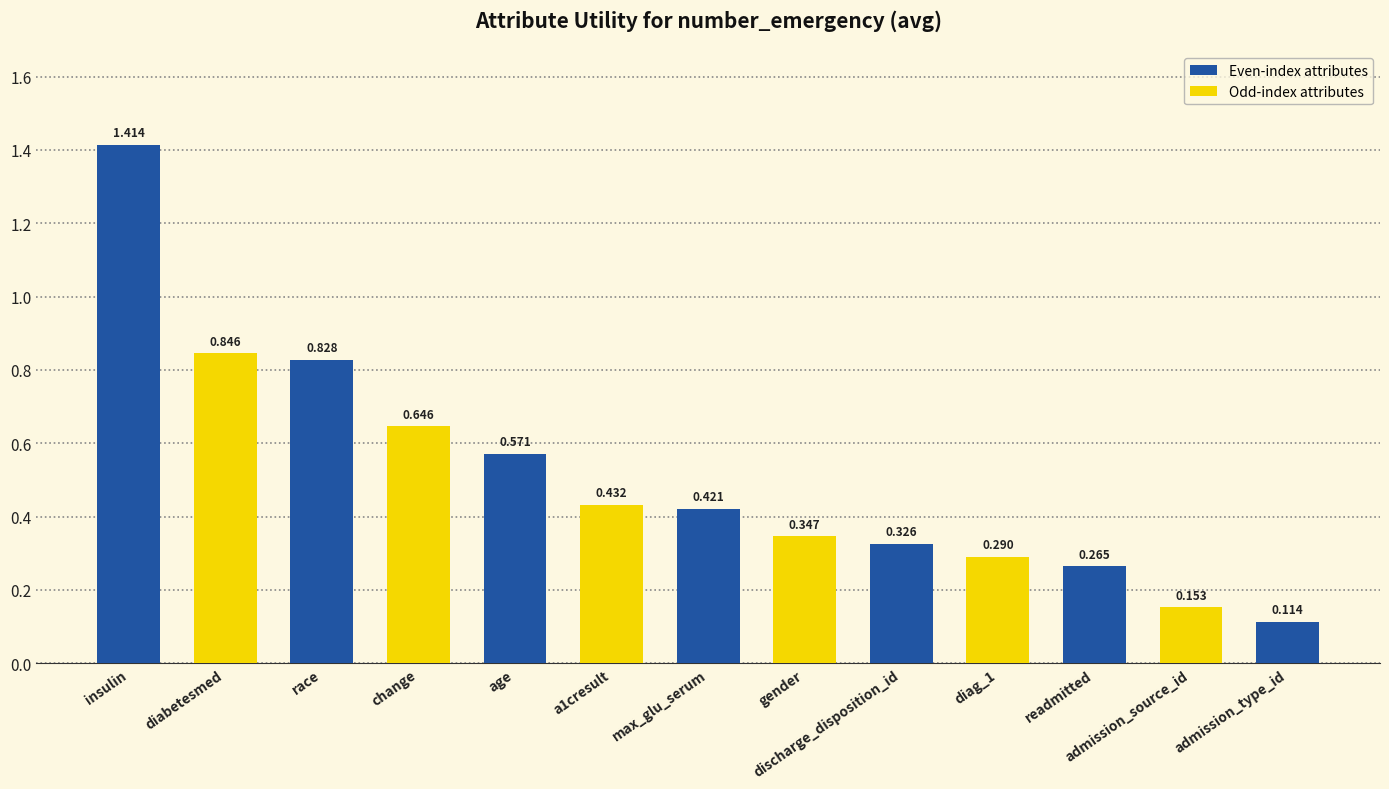

At which category does the chart reach its peak across all series?

insulin